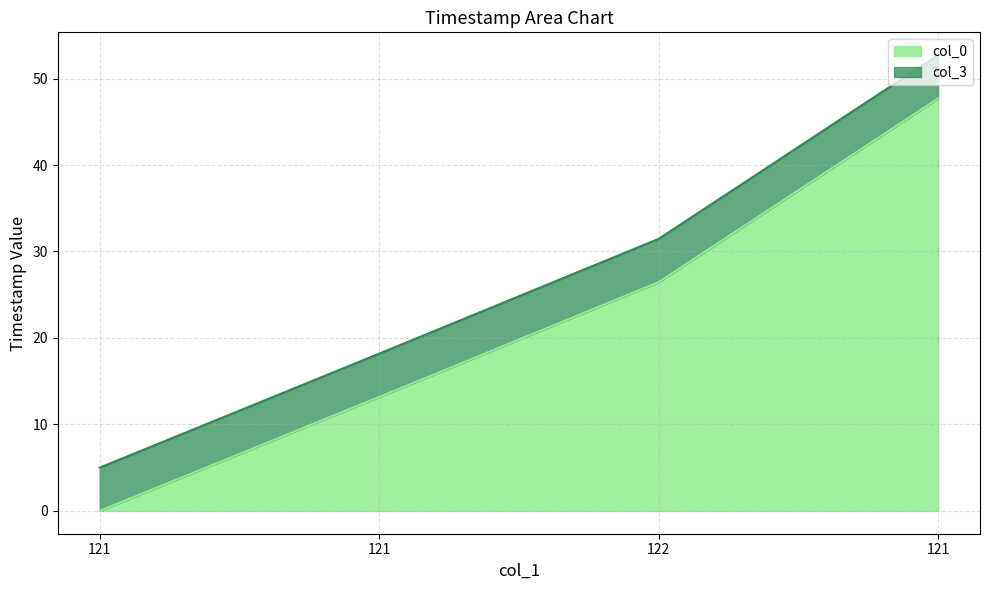

Which series has the widest spread of values?

col_3